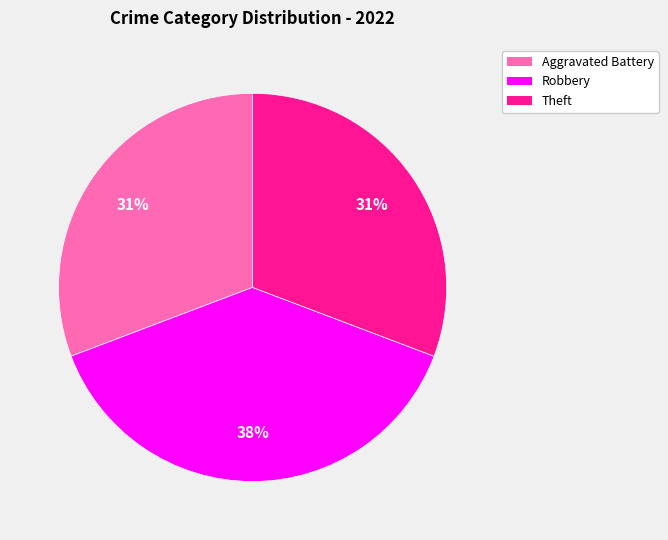

Is there a majority slice in this chart?

No